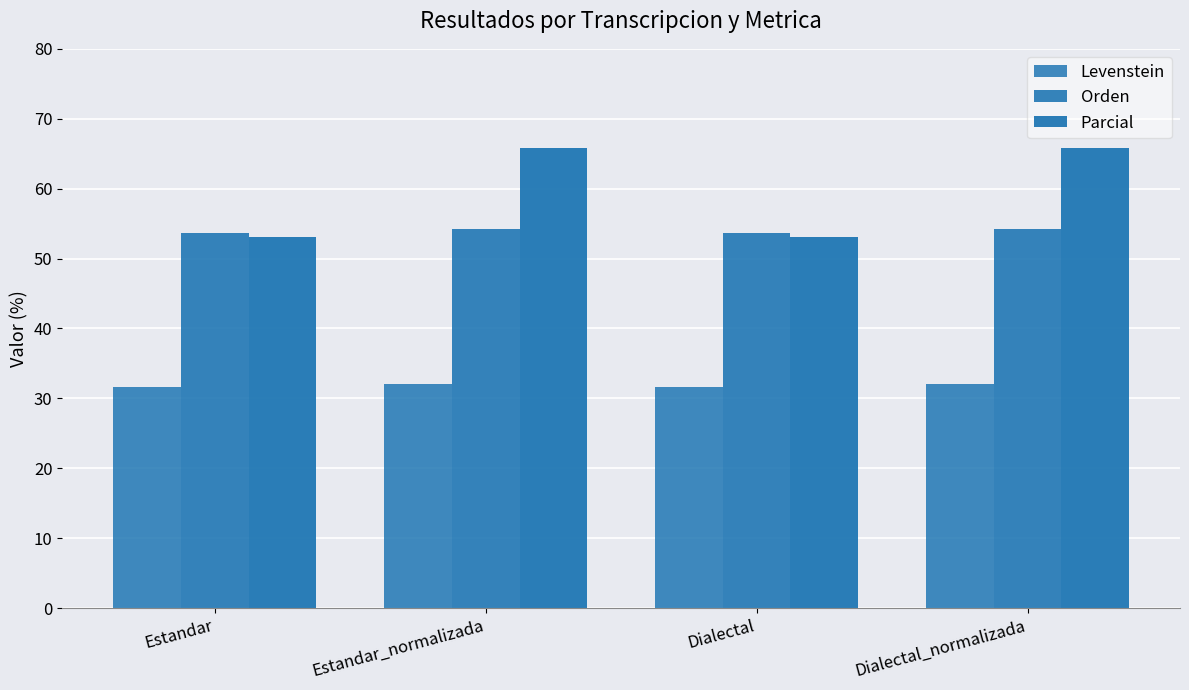

How many data points does each series have?

4